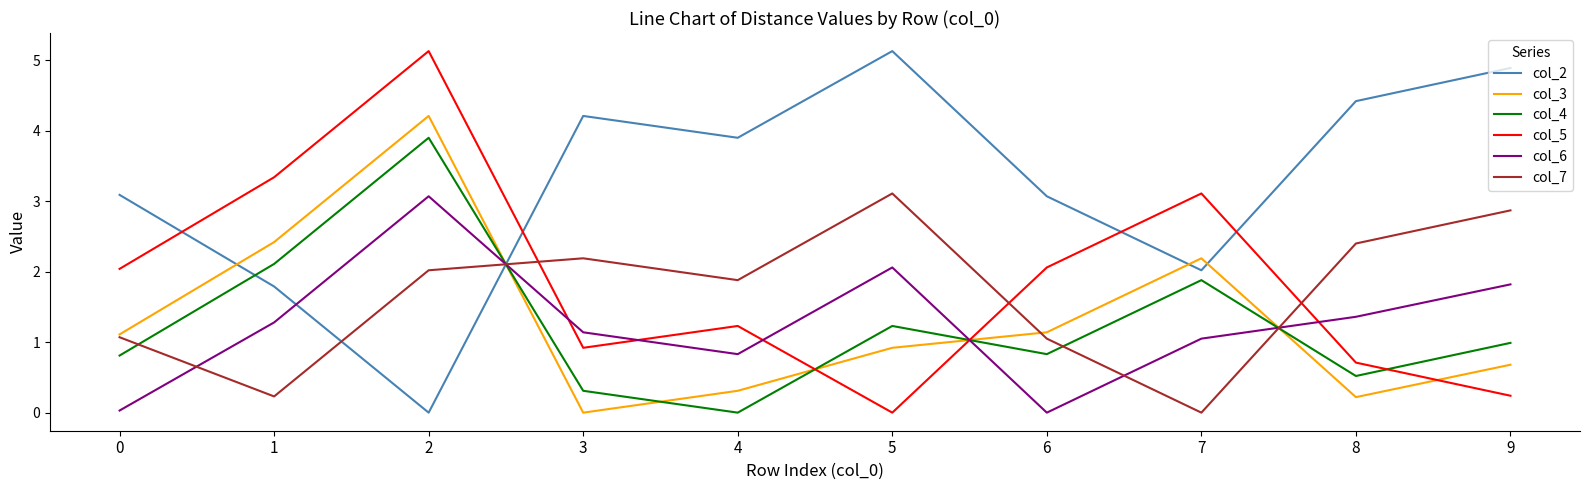

How many distinct data groups are displayed?

6